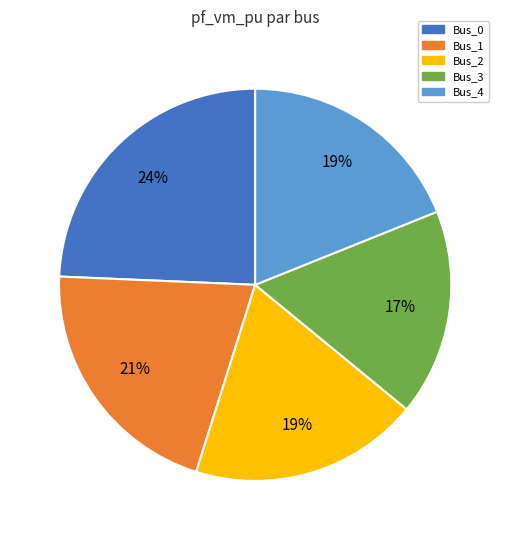

How many slices are in this pie chart?

5